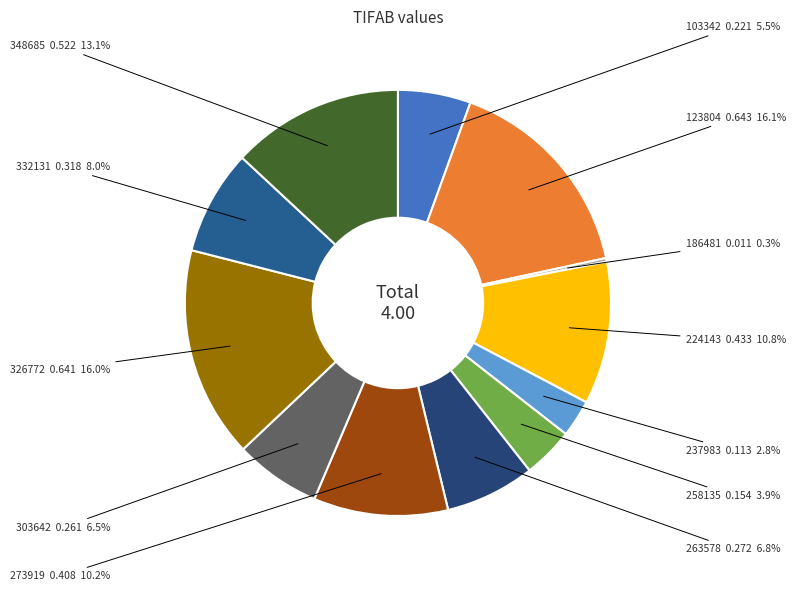

Count the number of slices in the pie.

12